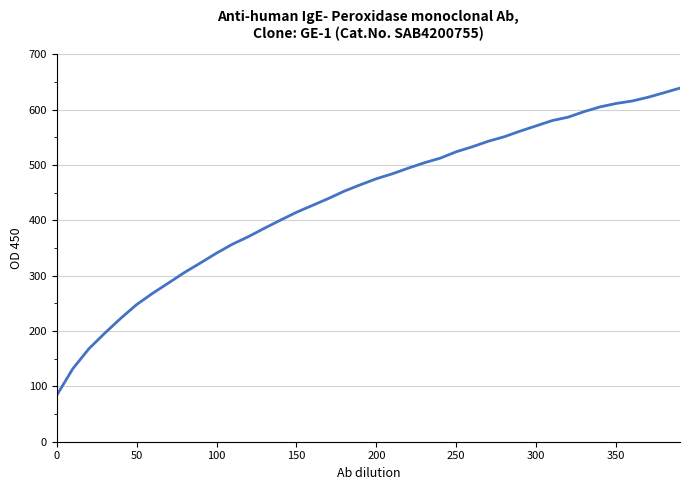

Does the chart have visible grid lines?

Yes